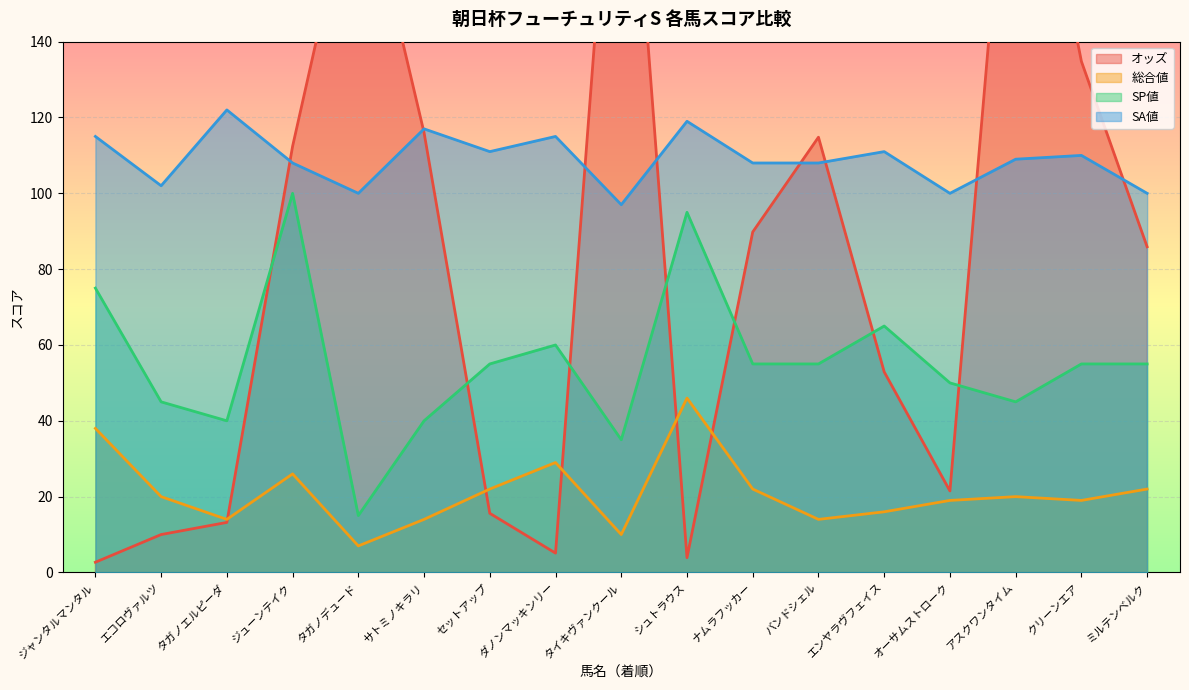

The SA値 series shows 200 at ダノンマッキンリー. True or false?

False